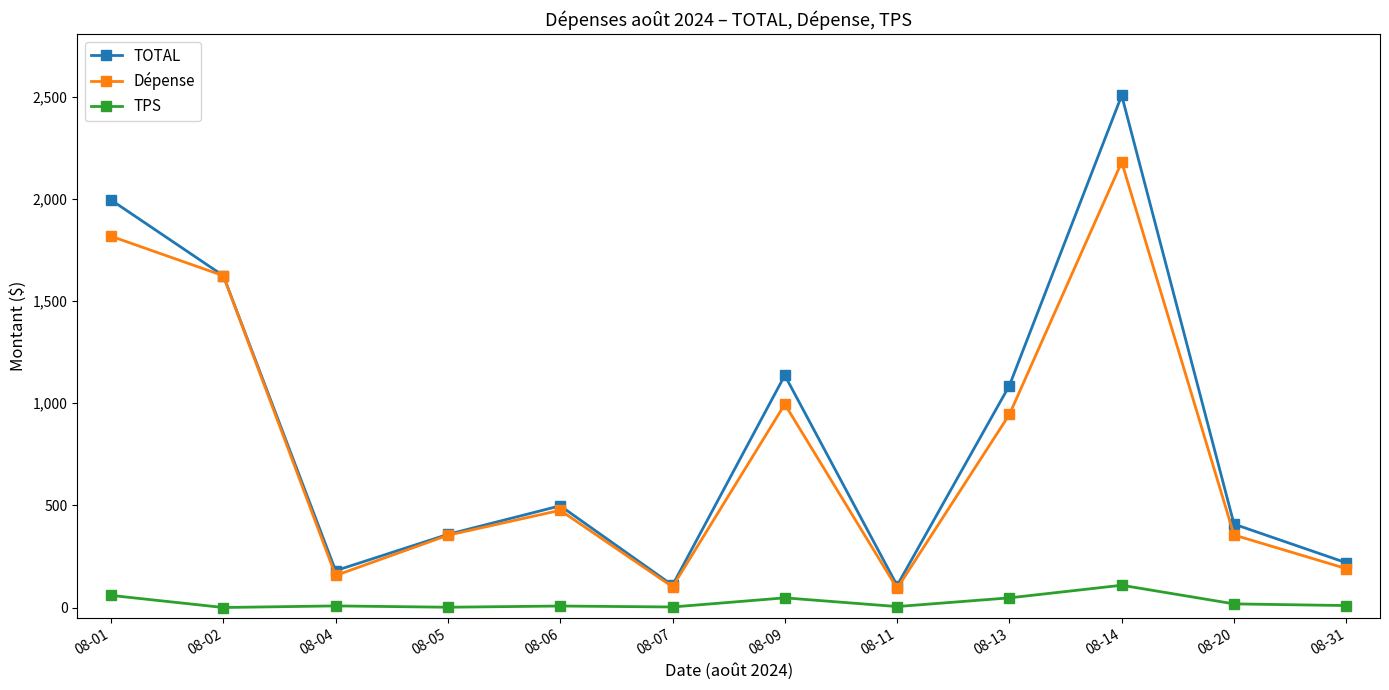

At which category does TOTAL reach its first local valley?

08-04